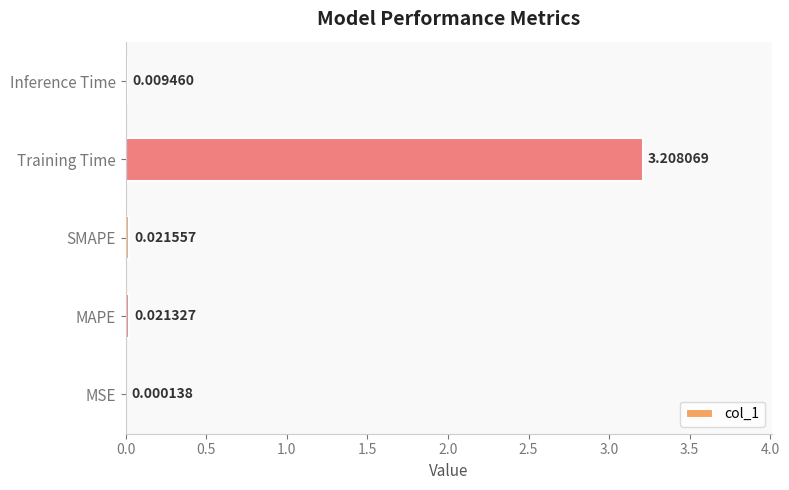

At which label is the value closest to 1?

SMAPE